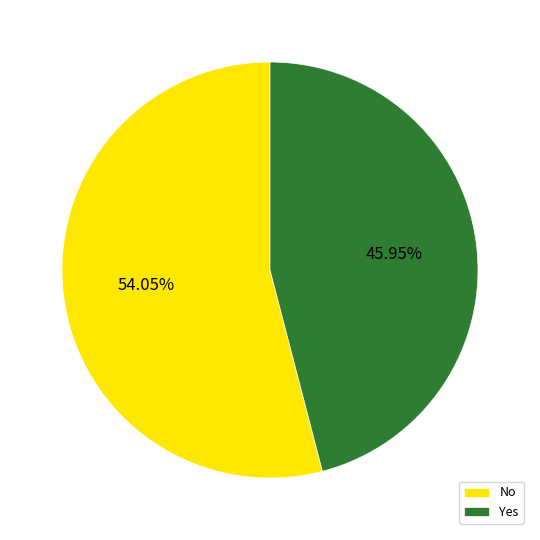

Which has a higher value, No or Yes?

No